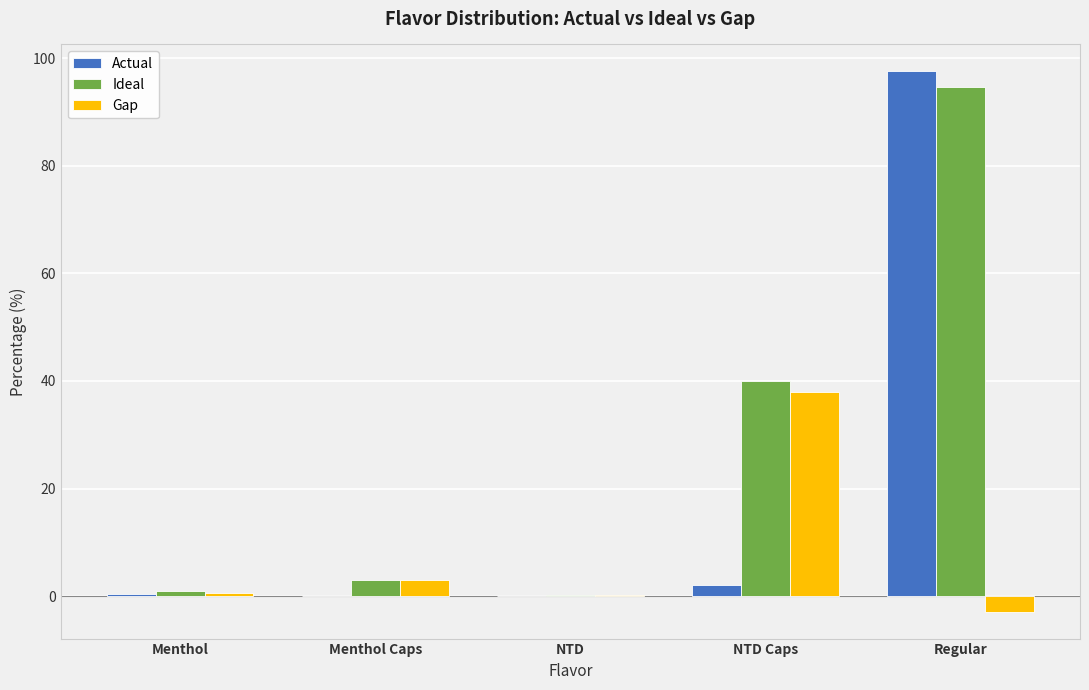

At which label does Ideal first exceed 2?

Menthol Caps